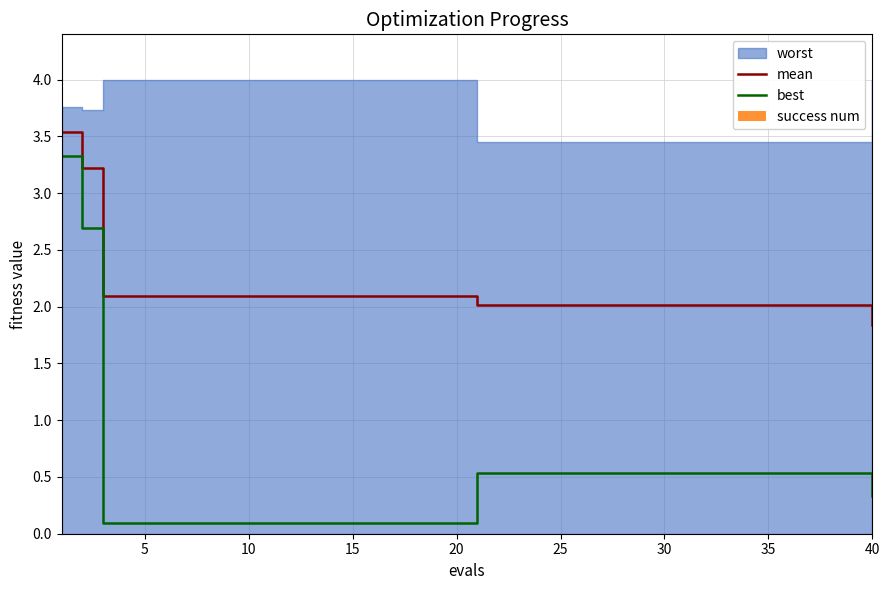

Are the bars grouped side by side (vs. stacked)?

Yes